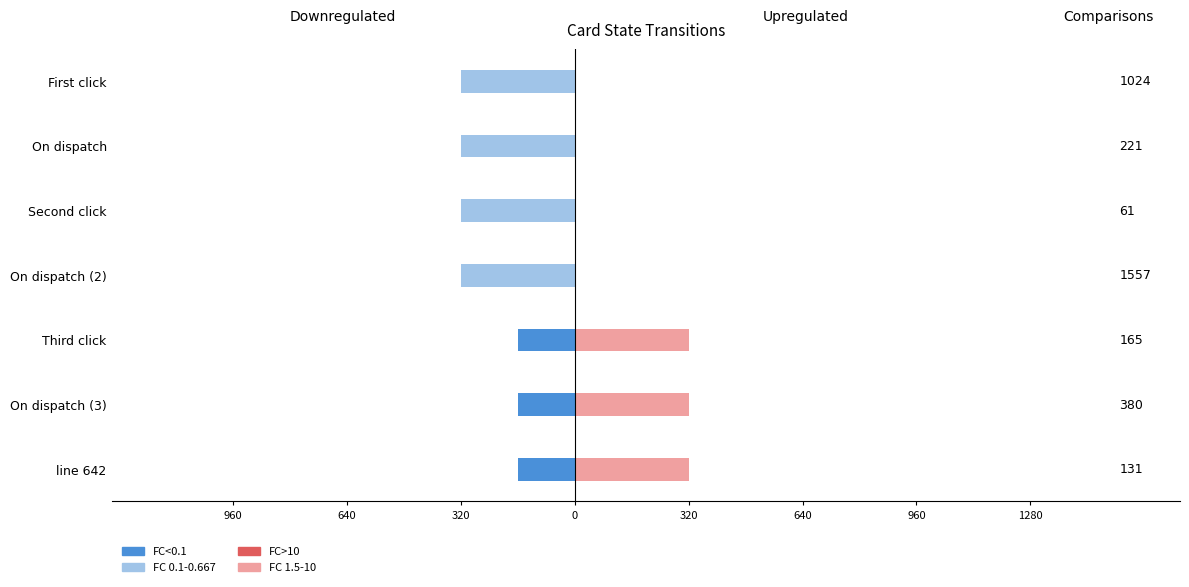

What is the lowest value of the FC<0.1 series?

-160.0